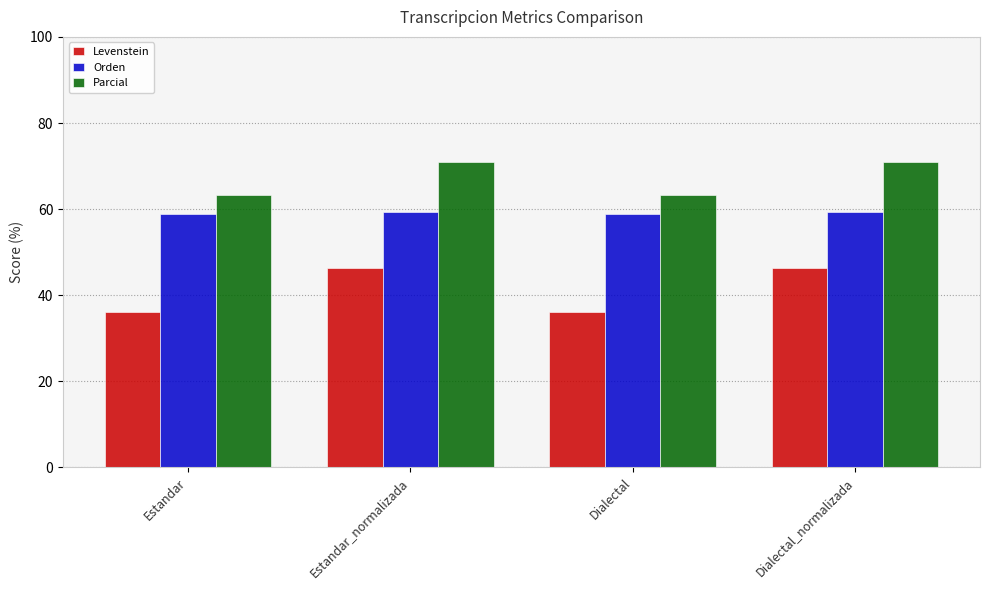

Does the chart contain any negative values?

No